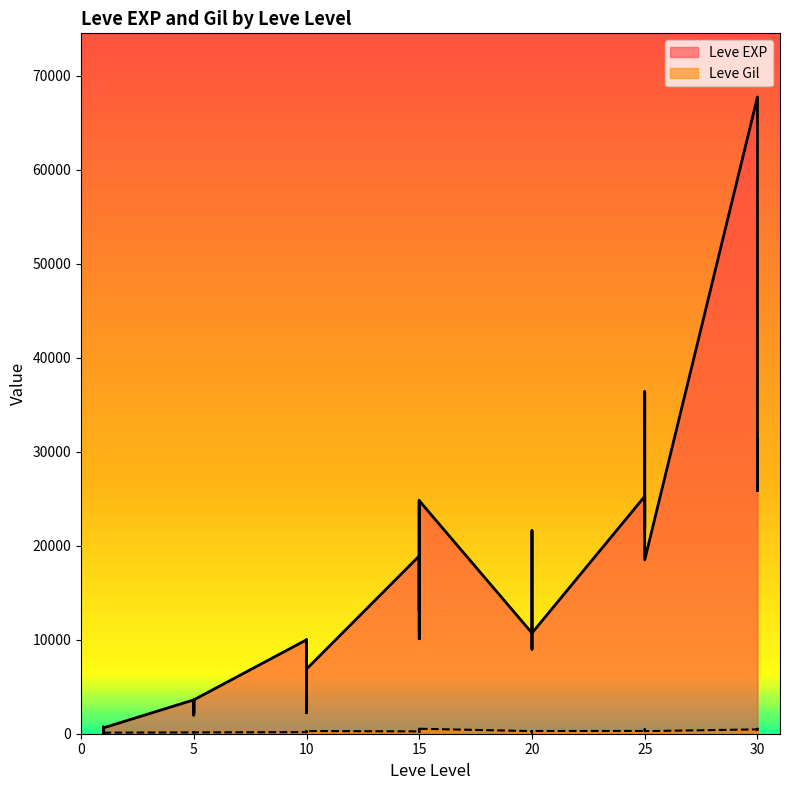

Which label corresponds to the smallest value in the chart?

1